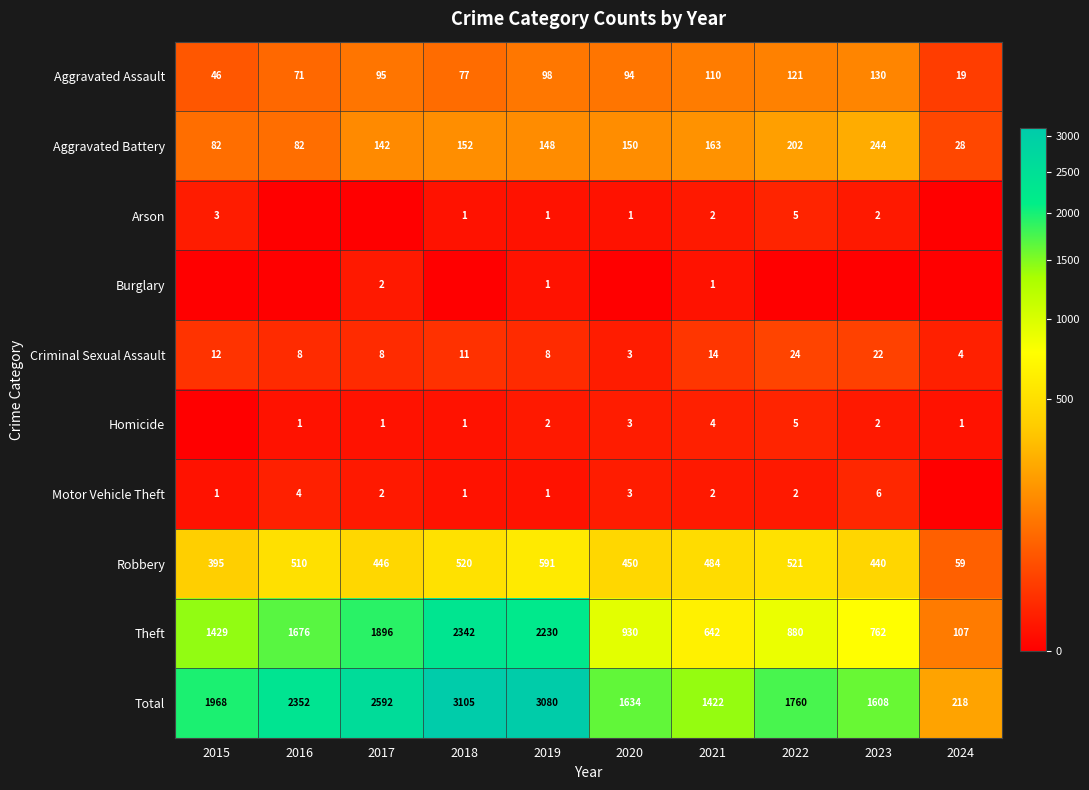

At which label is Robbery closest to 325?

2015